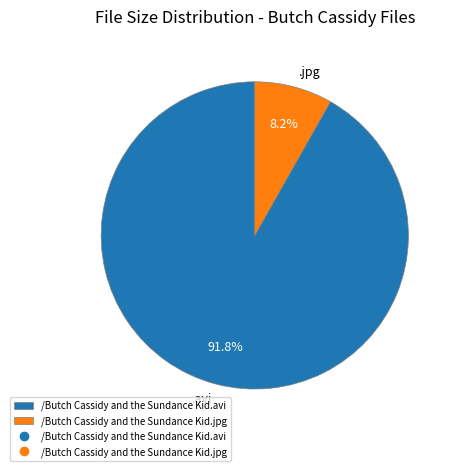

Is there a majority slice in this chart?

Yes